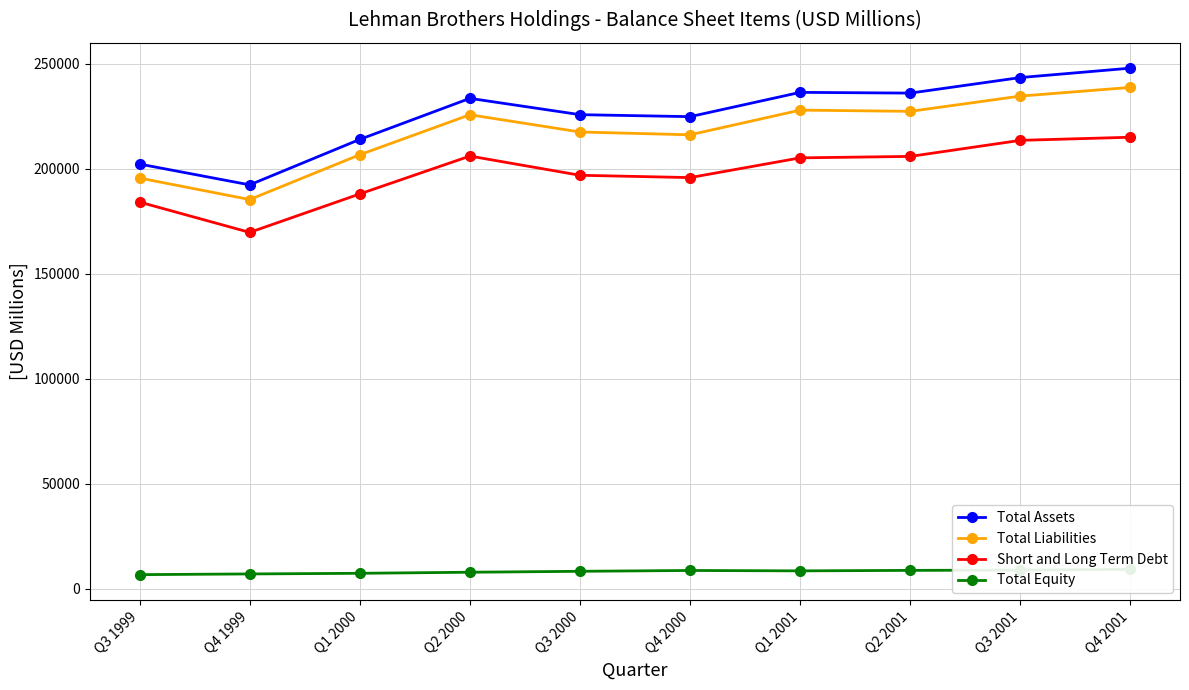

How many lines are shown in the chart?

4